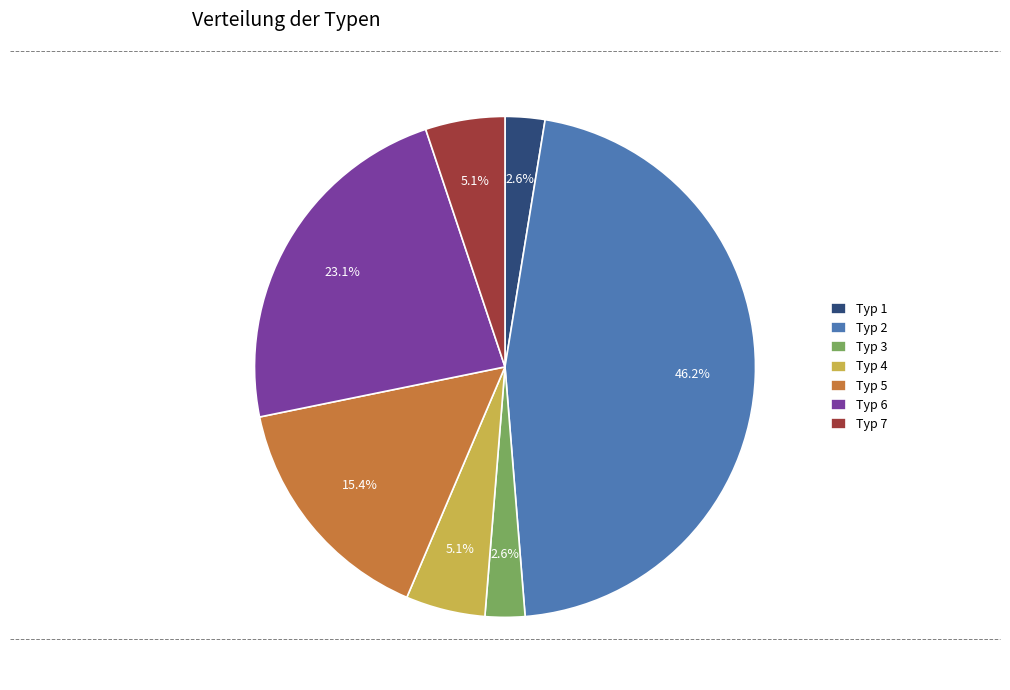

What is the largest slice in the pie chart?

Typ 2